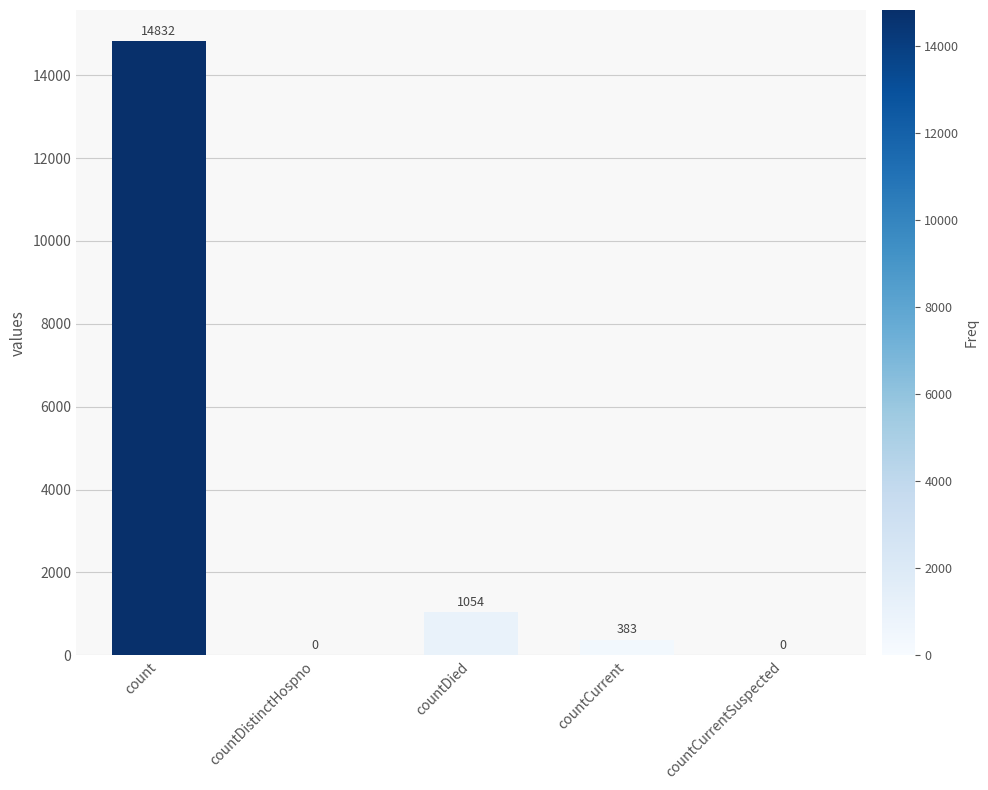

What is the sum of all values?

16269